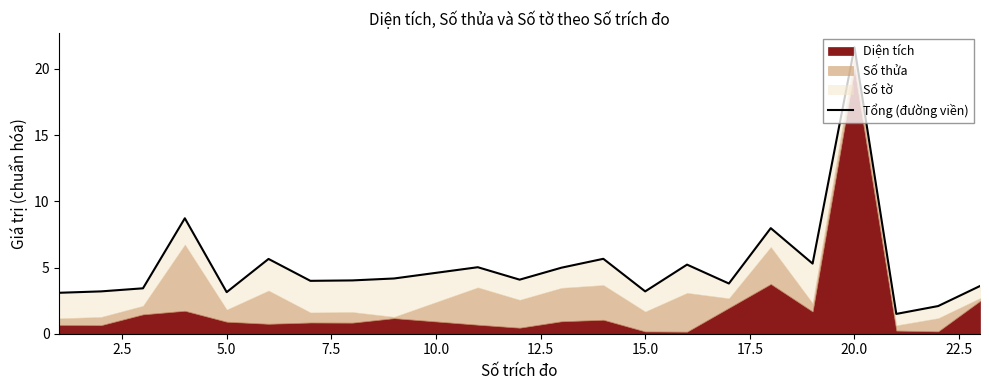

How many lines are shown in the chart?

1